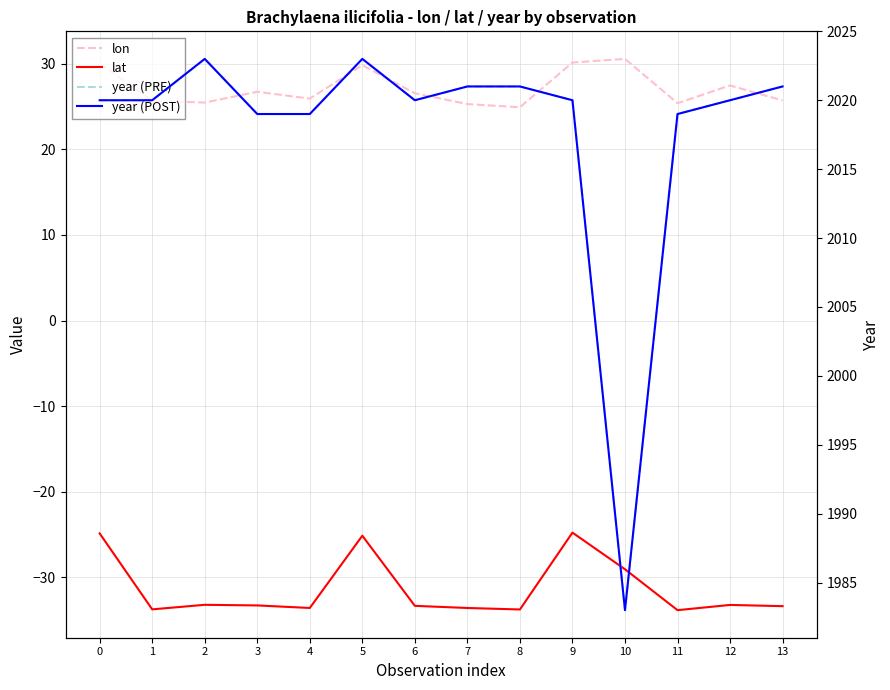

Does the chart have visible grid lines?

Yes